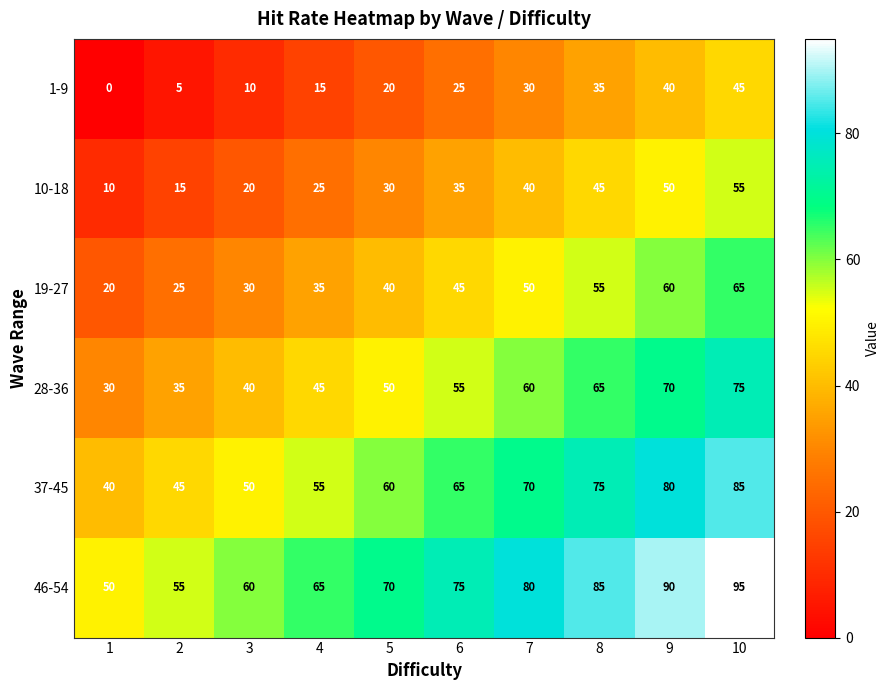

What is the total value across all series at 5?

270